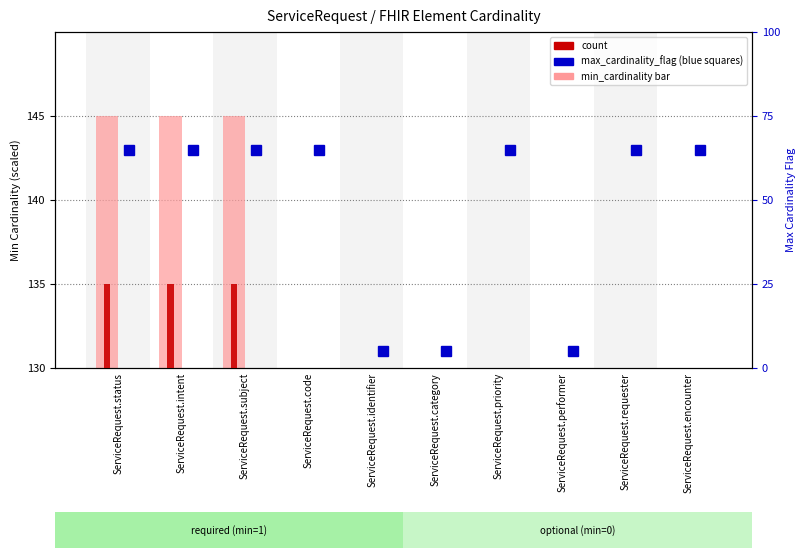

At which label is count closest to 0?

ServiceRequest.code